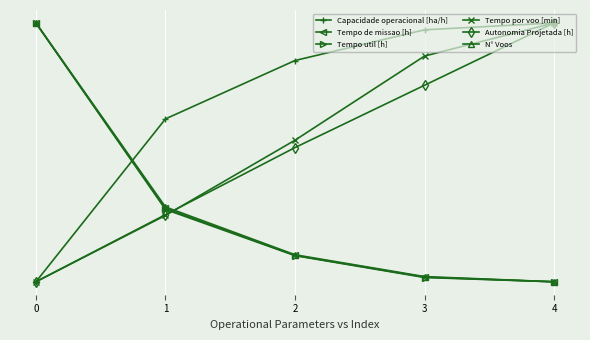

What are all the series names shown in the legend?

Capacidade operacional [ha/h], Tempo de missao [h], Tempo util [h], Tempo por voo [min], Autonomia Projetada [h], N° Voos